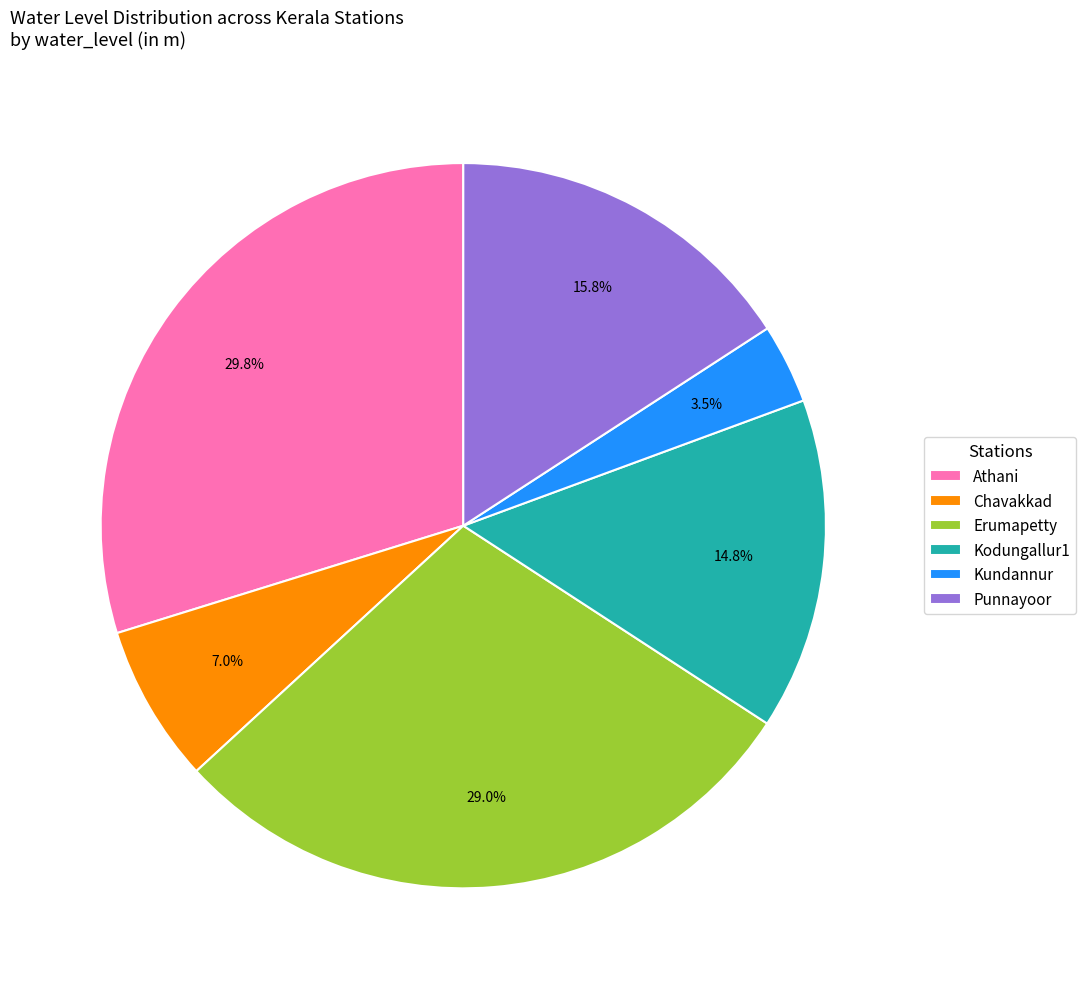

Between Athani and Punnayoor, which is larger?

Athani